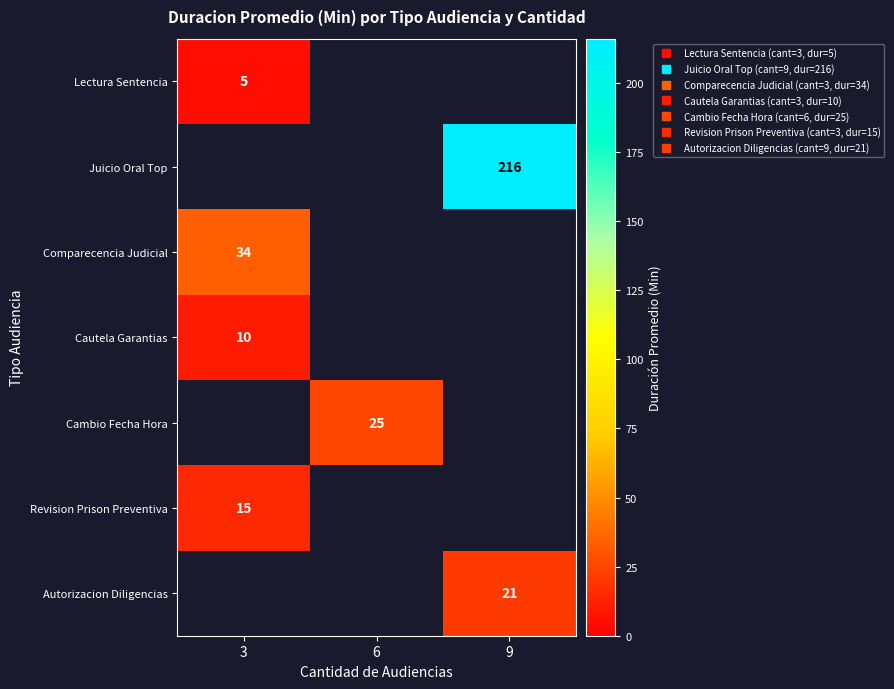

Count the number of data series in this chart.

7